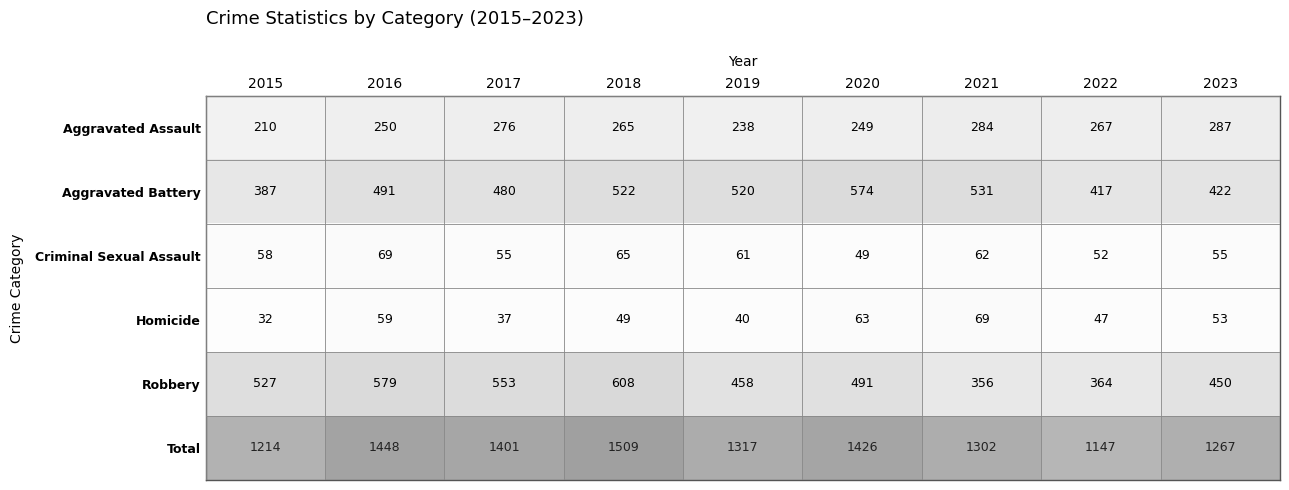

What is the approximate value of Criminal Sexual Assault at 2017?

55